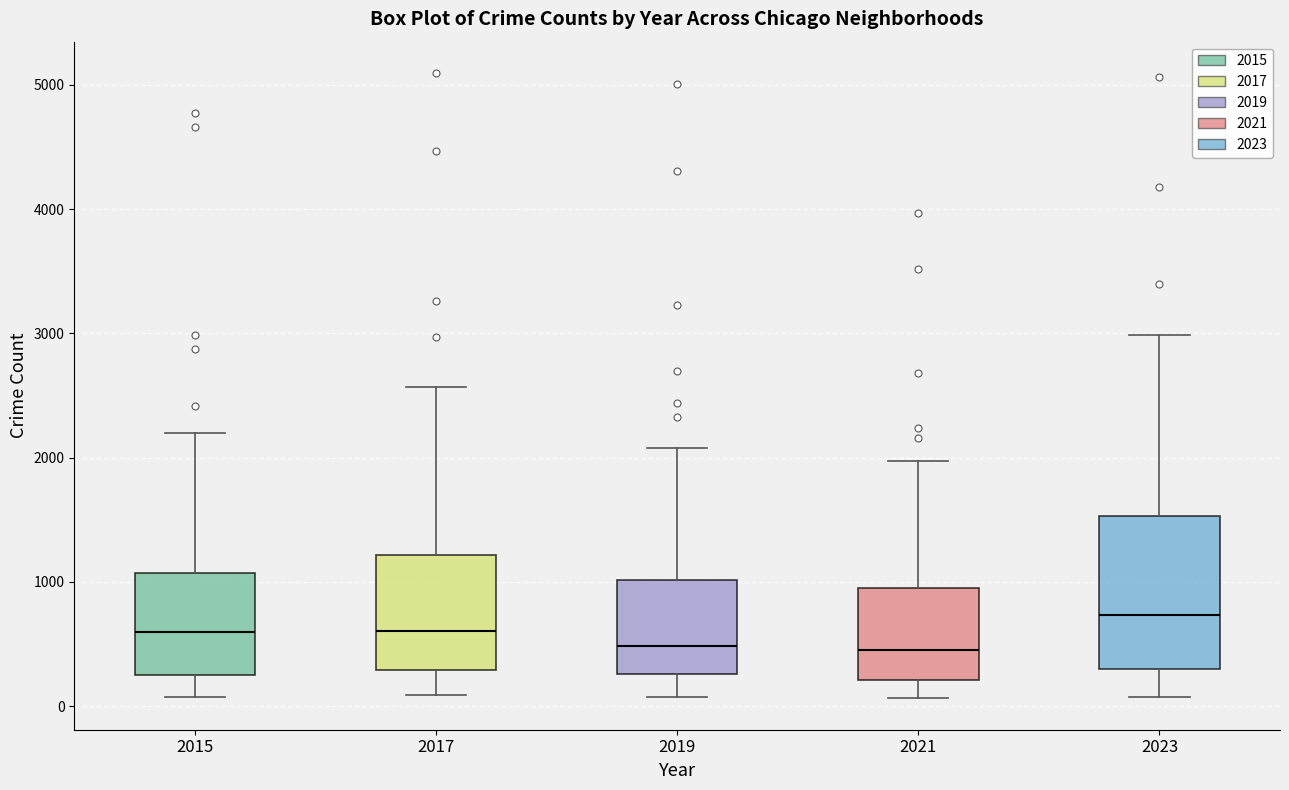

Reading left to right, transcribe this box plot: for each box, give where its median line is, the range the box spans, and where its two whiskers end, as read against the y-axis. The values are not printed on the chart, so give them approximately, as read against the axis.

2015: median 600, box 300 to 1100, whiskers 100 to 2200
2017: median 600, box 300 to 1200, whiskers 100 to 2600
2019: median 500, box 300 to 1000, whiskers 100 to 2100
2021: median 500, box 200 to 900, whiskers 100 to 2000
2023: median 700, box 300 to 1500, whiskers 100 to 3000